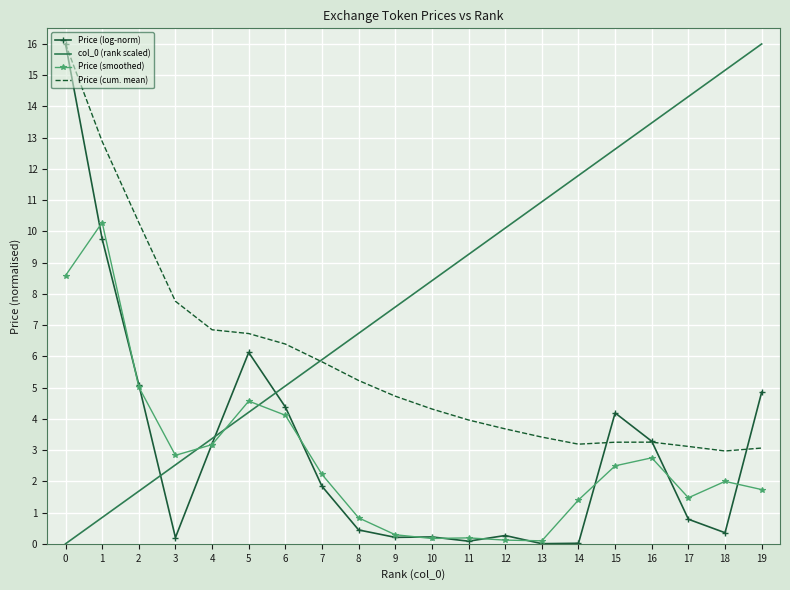

What is the total value across all series at 5?

21.6